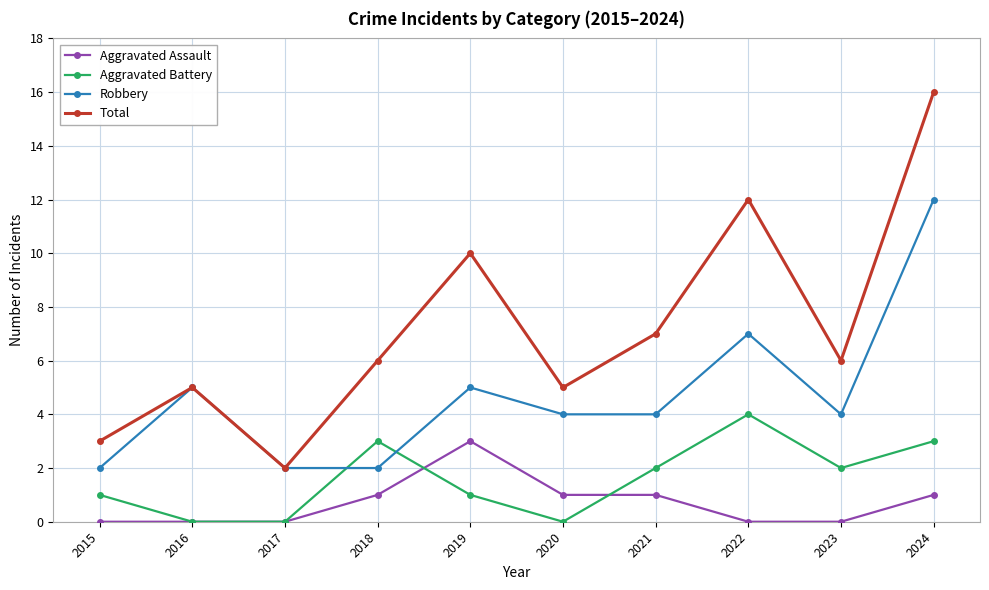

What is the sum of the Robbery values at 2021 and 2015?

6